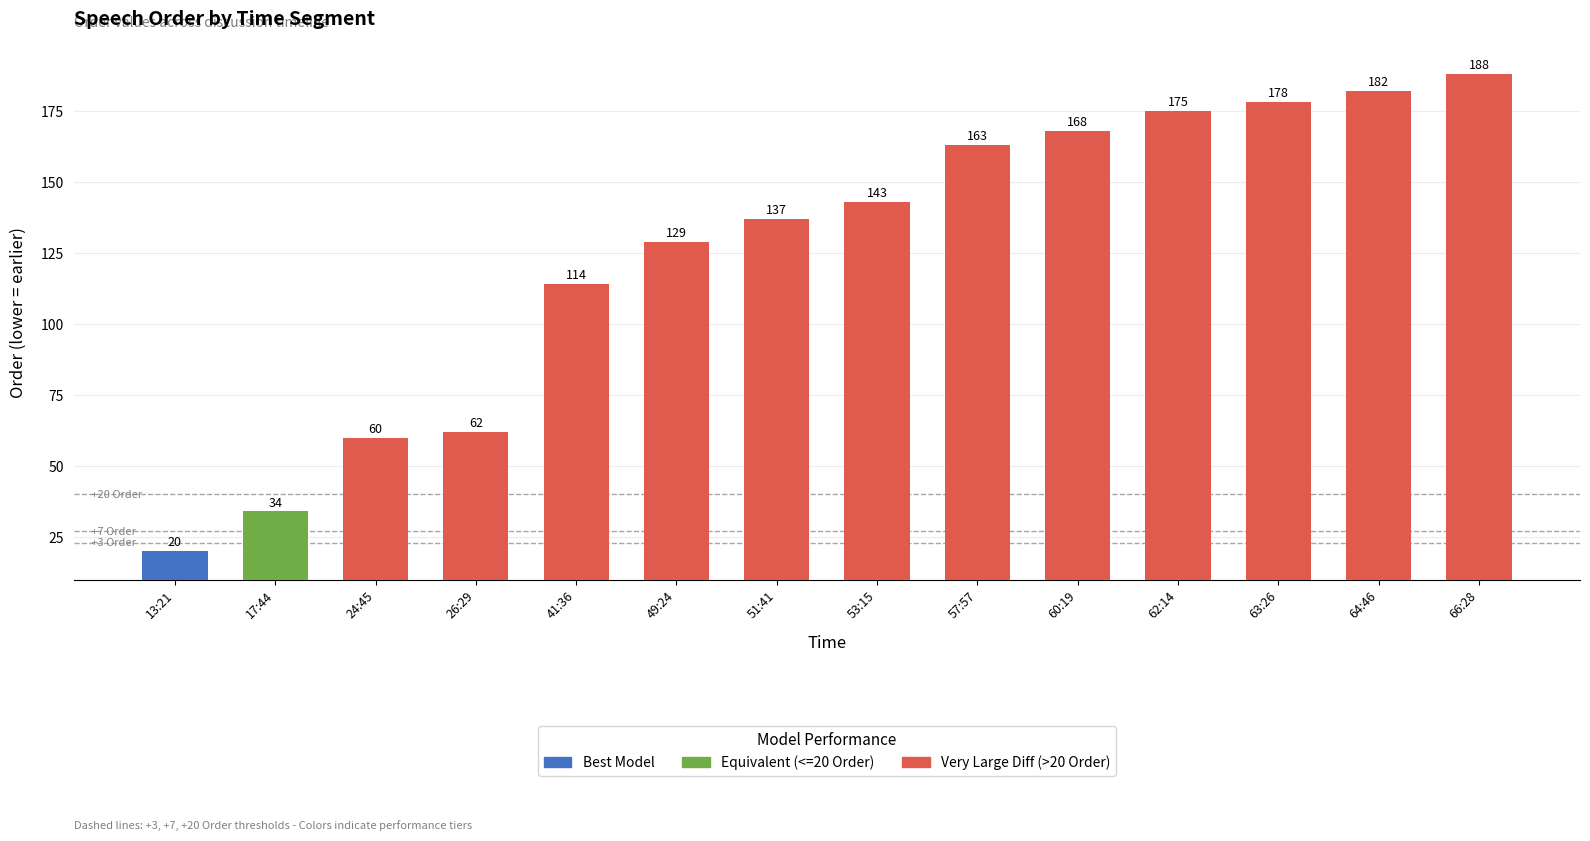

What is the minimum value shown in the chart?

20